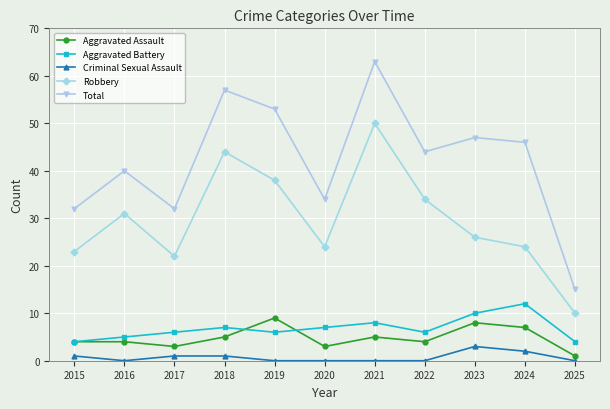

In Total, how many points are higher than both neighbors (excluding endpoints)?

4